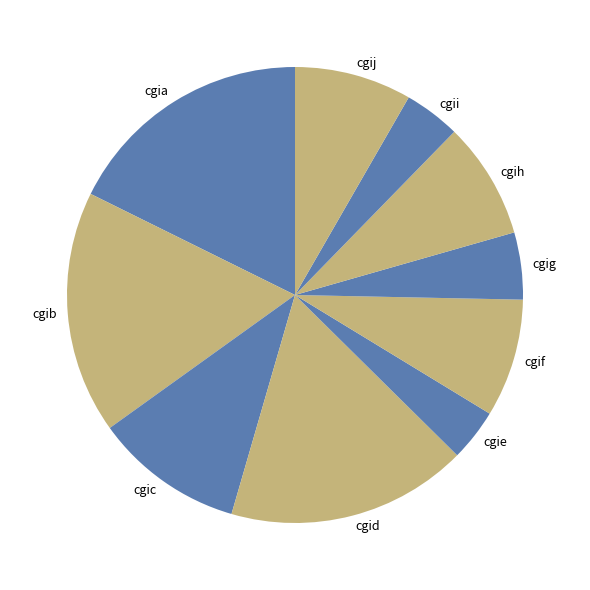

True or false: cgia accounts for 28% of the total.

False